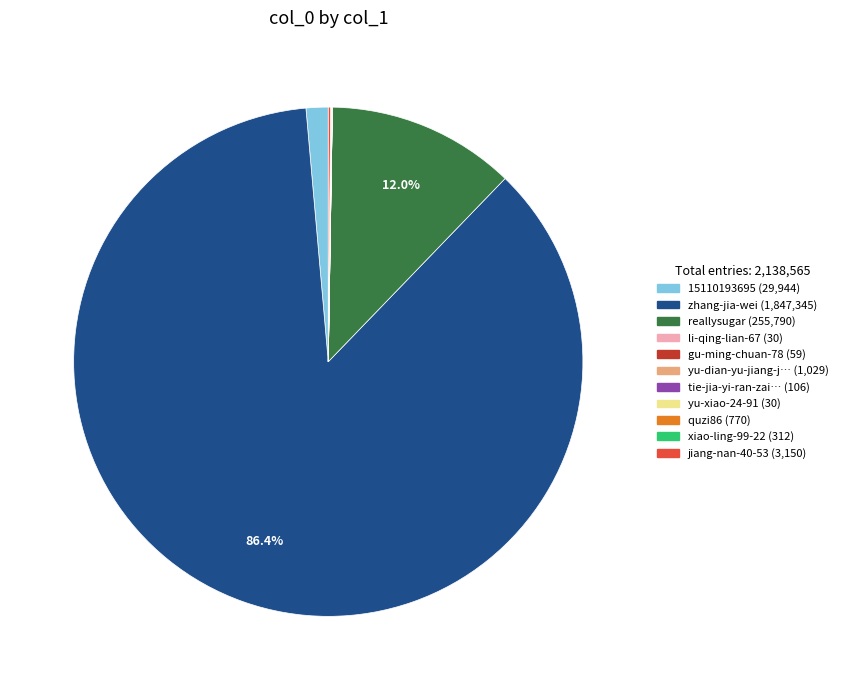

Does any single category account for the majority?

Yes